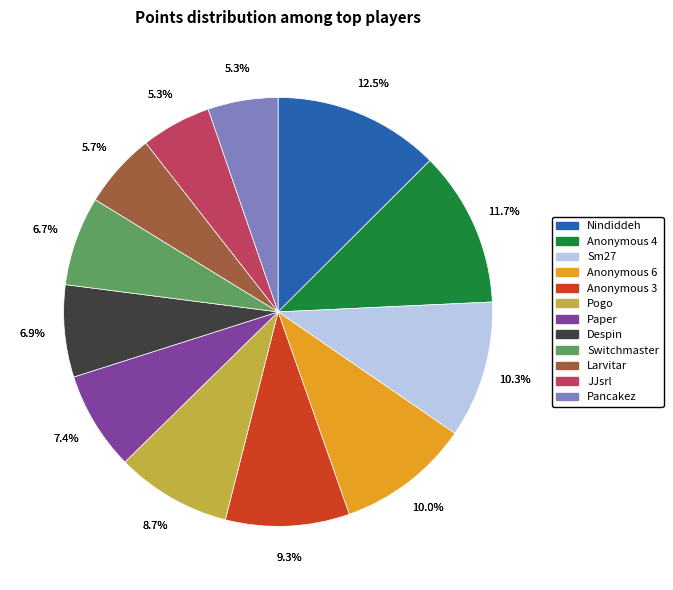

Is the sum of Pogo and JJsrl greater than half?

No